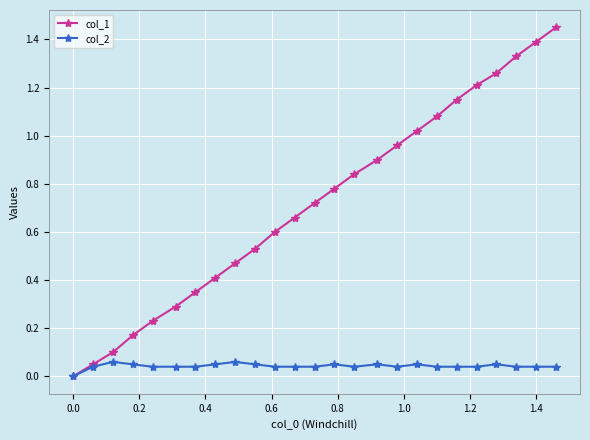

List the series in order of their peak value, highest first.

col_1, col_2